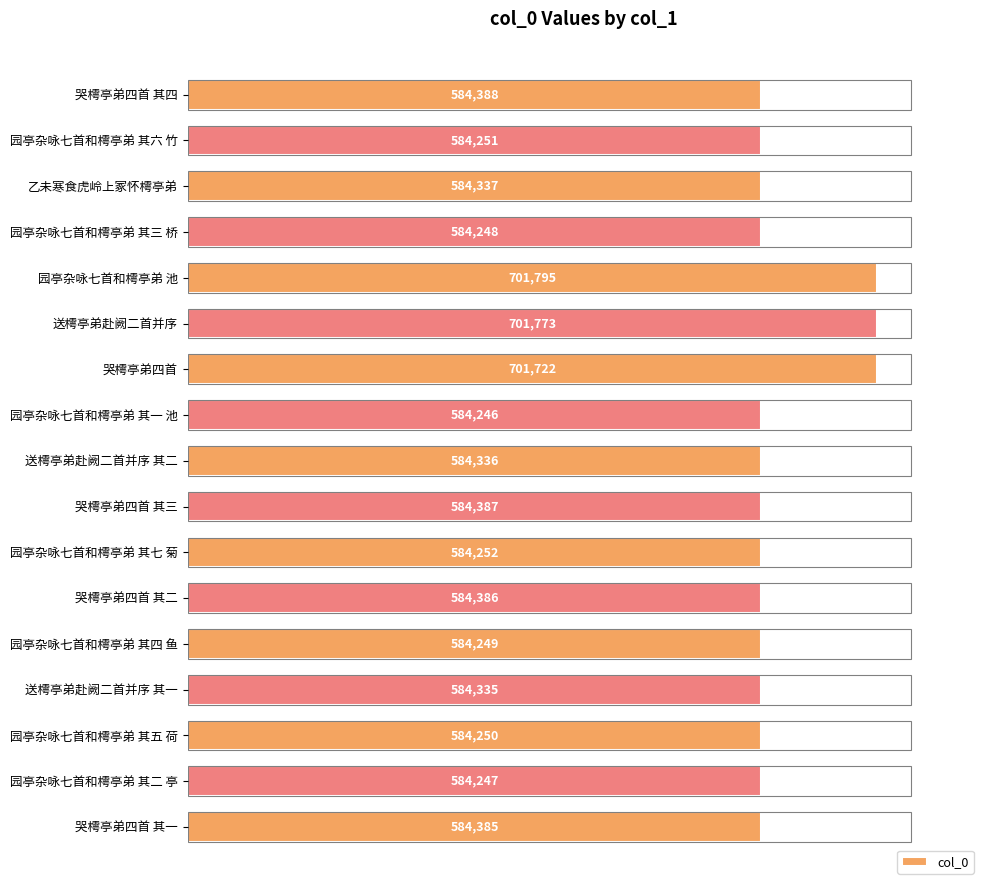

Are the bars horizontal?

Yes